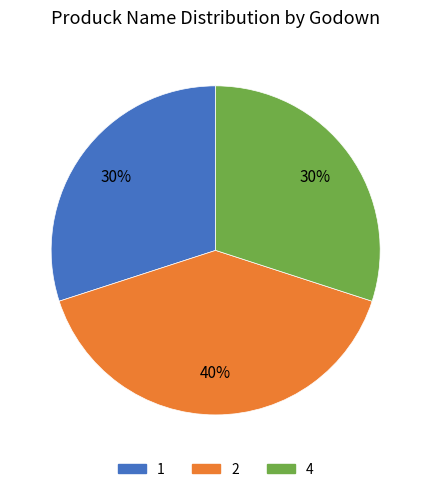

To the nearest percent, what is the average slice percentage?

33%